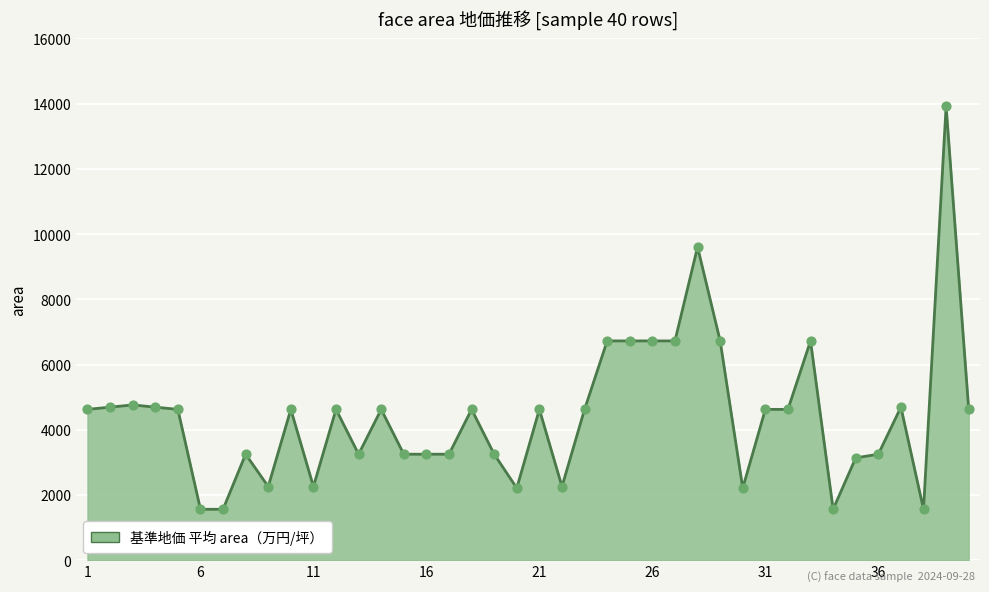

What is the smallest value displayed?

1560